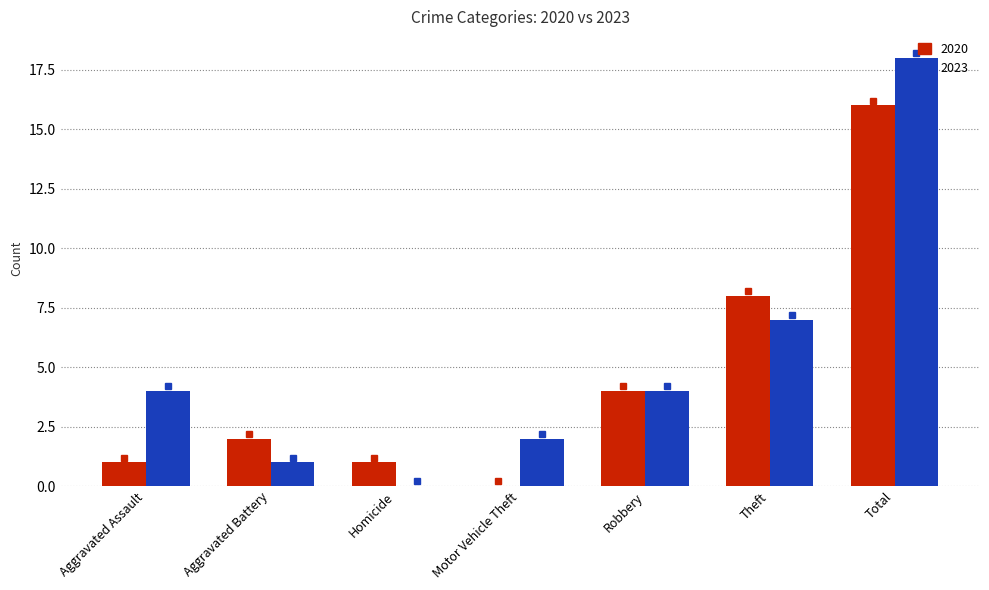

Is it true that 2020 equals 0 at Aggravated Assault?

False